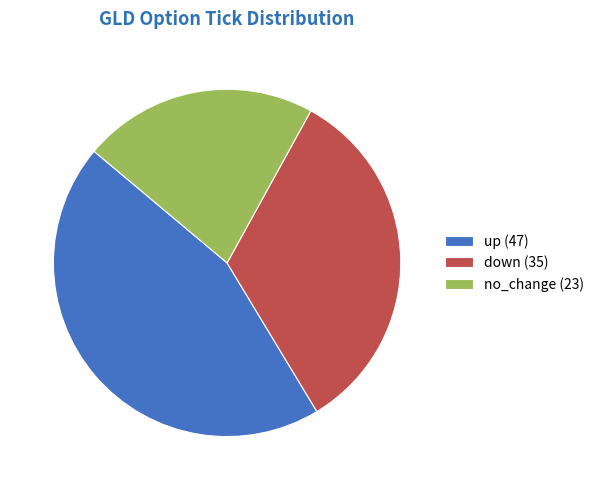

Is it true that no_change is 16% of the pie?

False